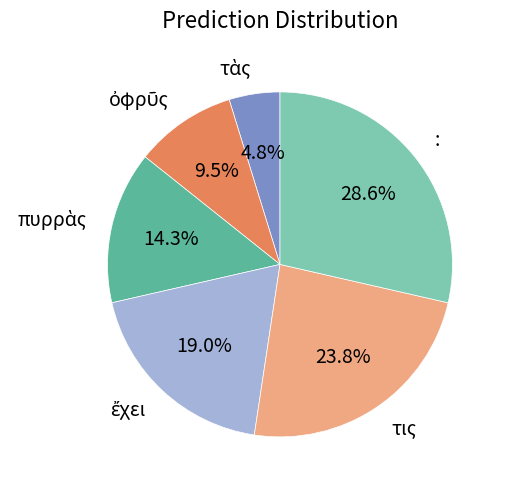

Count the number of slices in the pie.

6